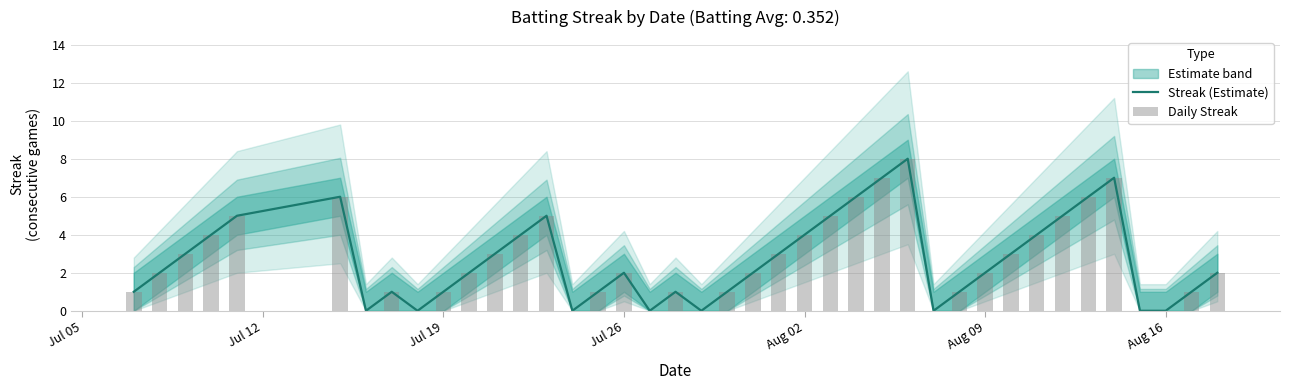

What is the highest value of the Streak (Estimate) series?

8